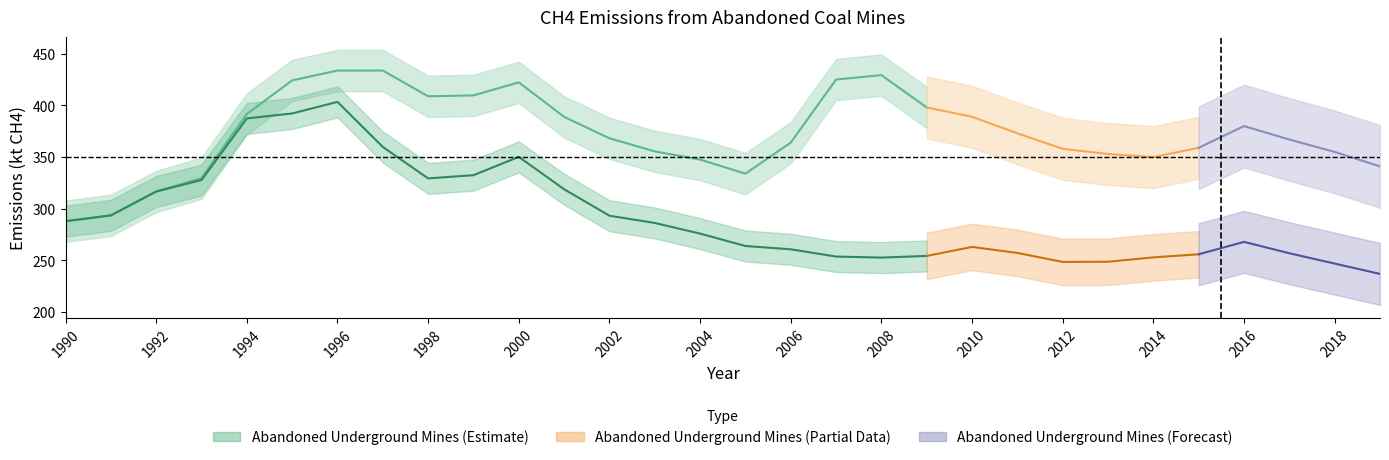

Is it true that Recovered & Used equals -101.4 at 2005?

False